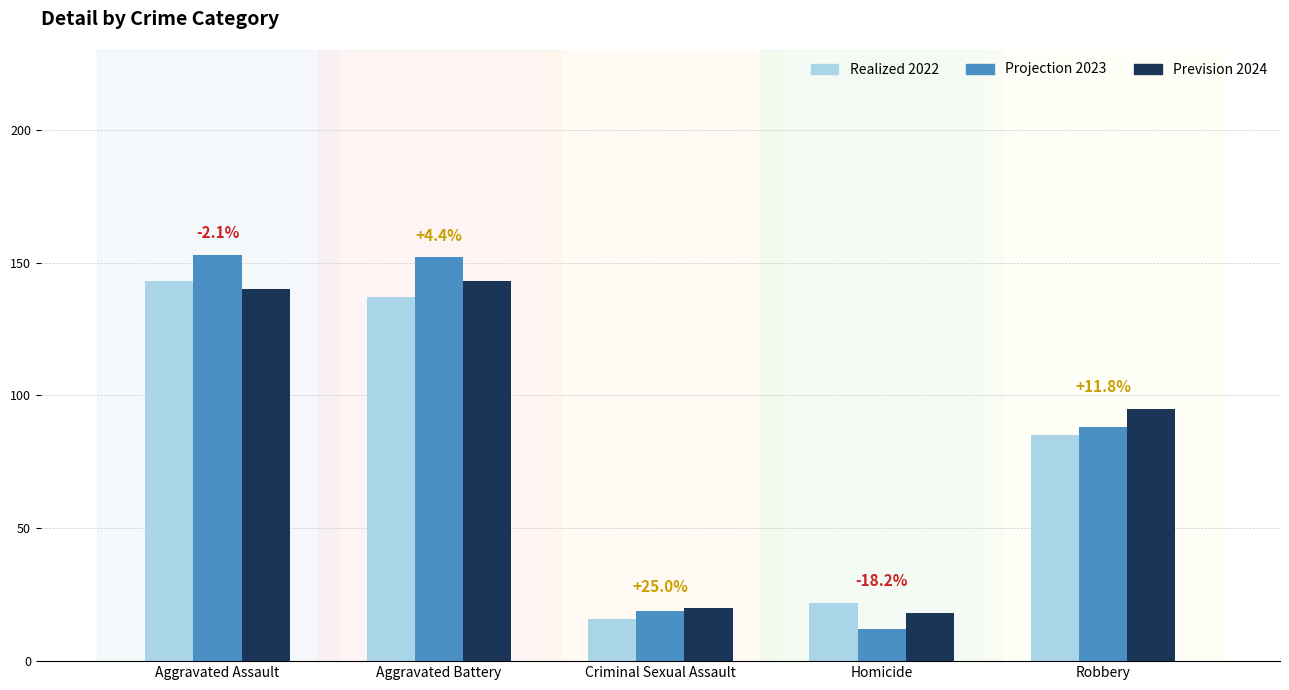

How many groups of bars are there?

5